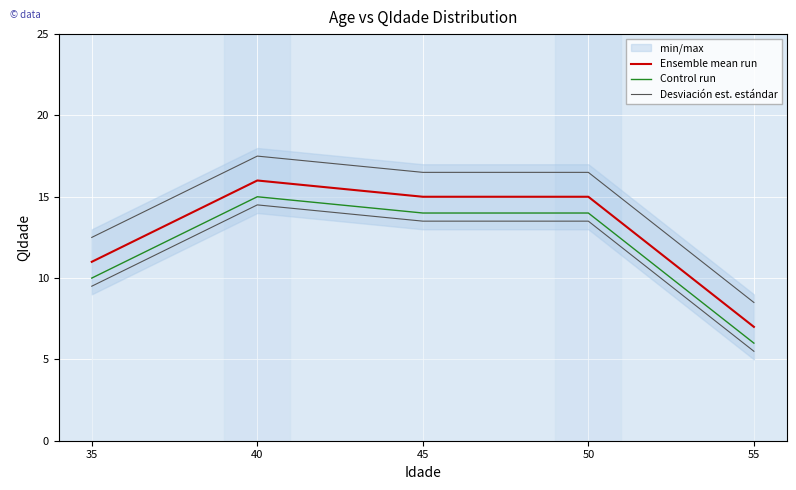

What is the sum of the Desviación est. estándar values at 55 and 50?

25.0